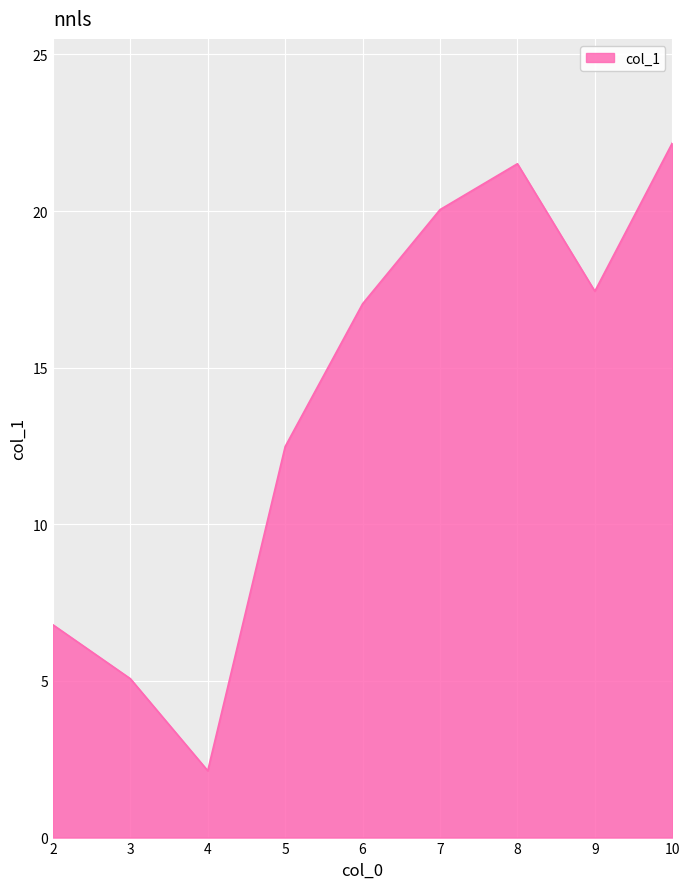

How many categories are shown in the chart?

9